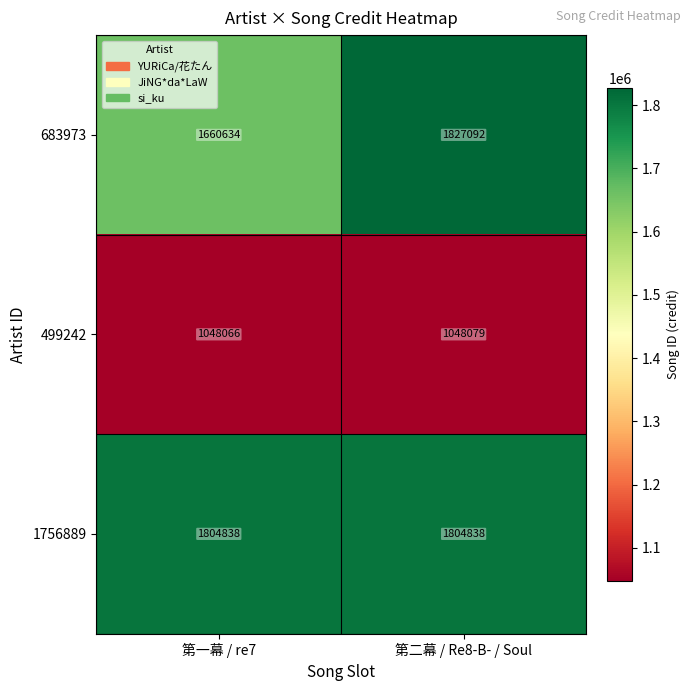

Reading right to left, what are all the values shown in this chart?

683973: 第二幕 / Re8-B- / Soul=1827092	第一幕 / re7=1660634
499242: 第二幕 / Re8-B- / Soul=1048079	第一幕 / re7=1048066
1756889: 第二幕 / Re8-B- / Soul=1804838	第一幕 / re7=1804838